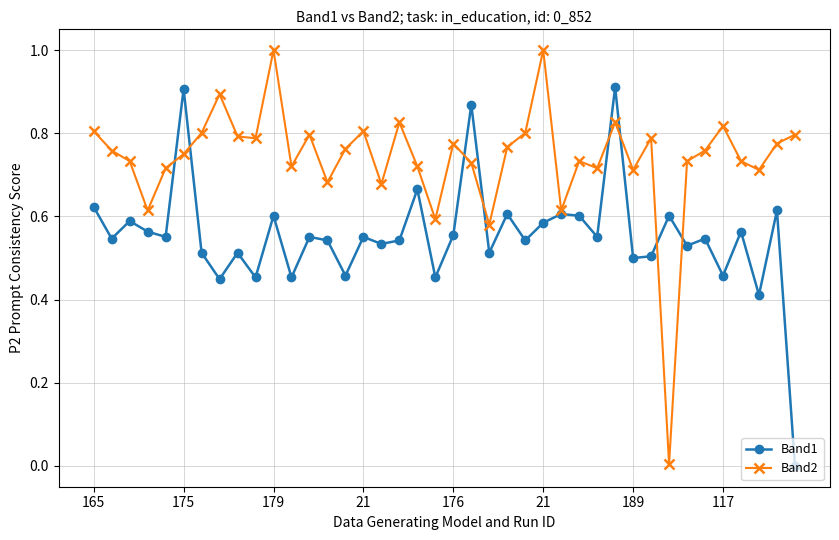

List the series in order of their overall mean, lowest first.

Band1, Band2